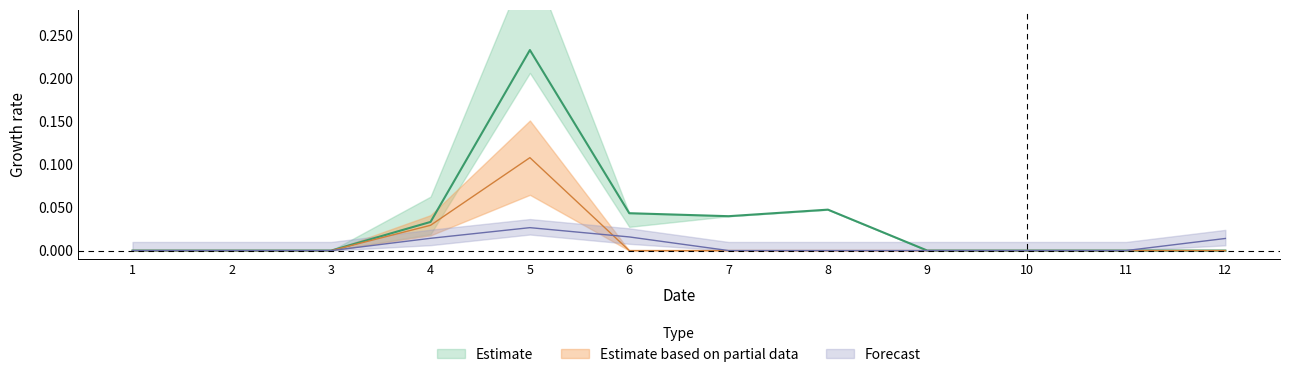

What is the difference between the maximum and minimum values in the col_1 series?

0.2